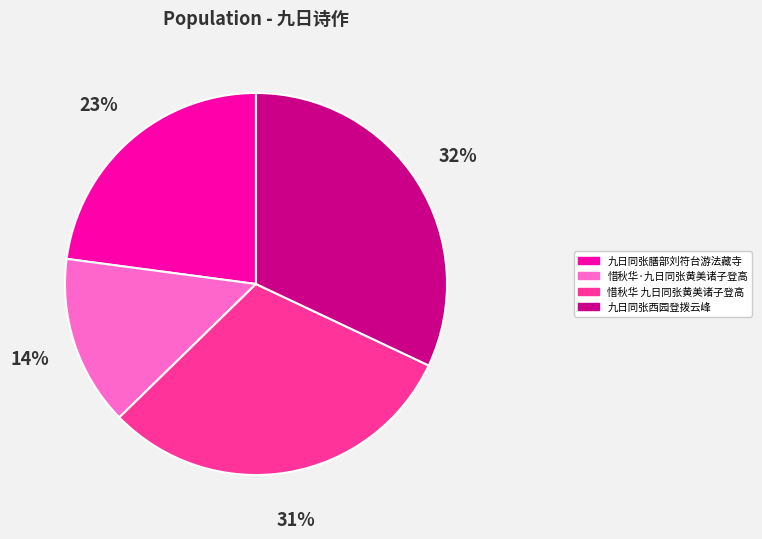

What is the largest slice in the pie chart?

九日同张西园登拨云峰